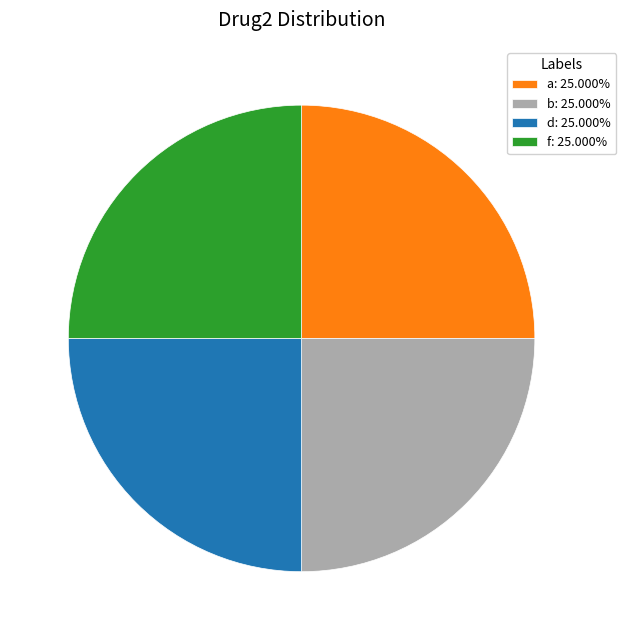

Approximately how many times larger is the value at a: 25.000% compared to f: 25.000%?

1.0